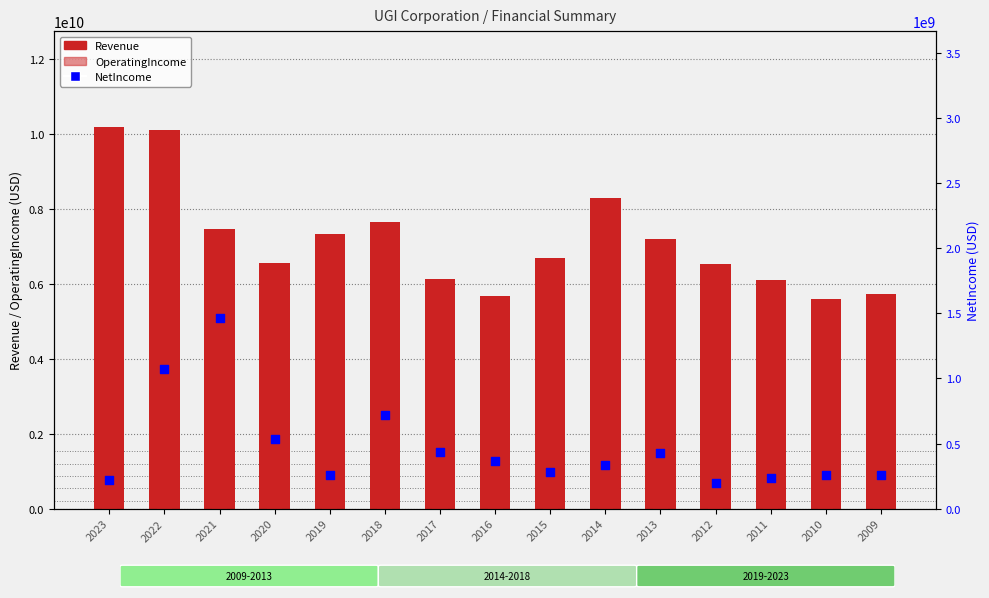

What are all the series names shown in the legend?

Revenue, OperatingIncome, NetIncome